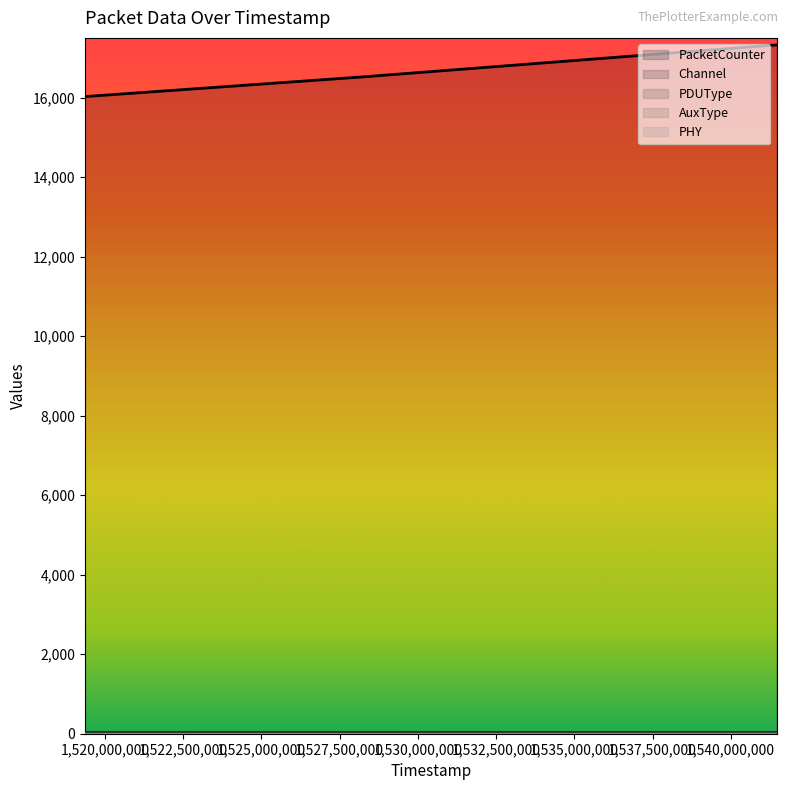

What are all the series names shown in the legend?

PacketCounter, Channel, PDUType, AuxType, PHY